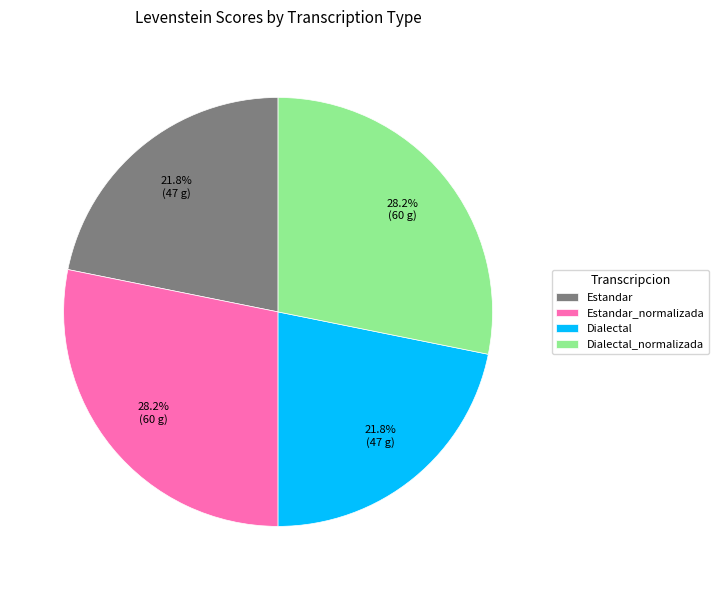

What is the total percentage of Estandar and Estandar_normalizada?

50.0%